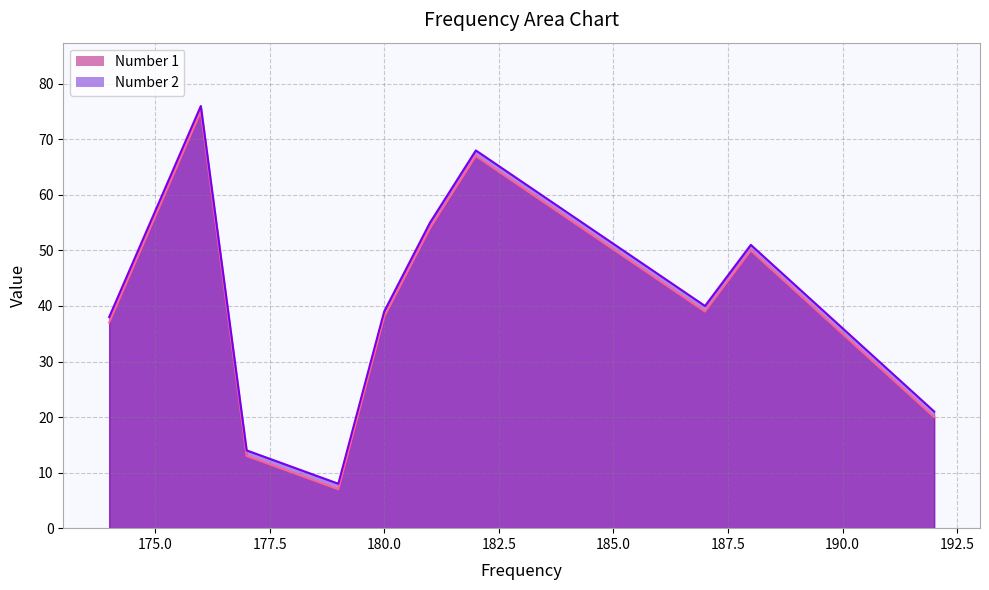

Reading left to right, extract all data points from this chart.

Number 1: 192=20	188=50	187=39	182=67	181=54	180=38	179=7	177=13	176=75	174=37
Number 2: 192=21	188=51	187=40	182=68	181=55	180=39	179=8	177=14	176=76	174=38